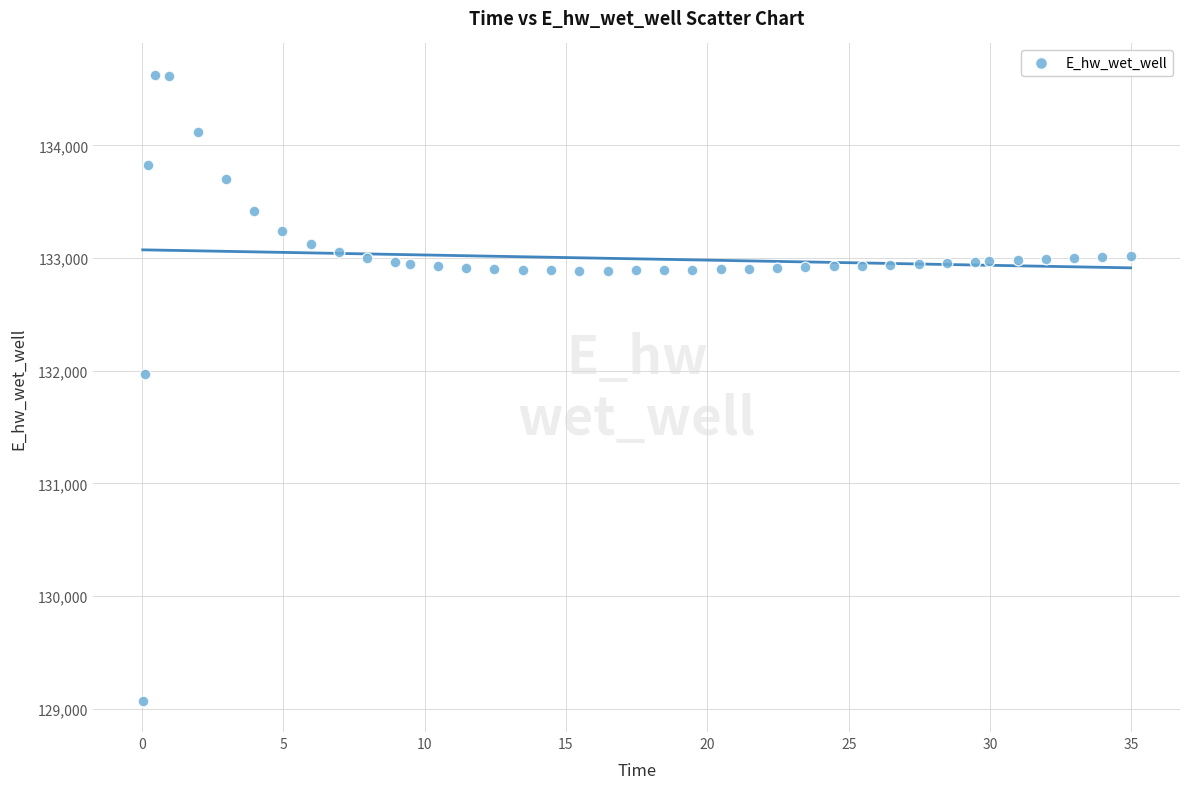

What Y value in the scatter plot is closest to 131849?

131969.9